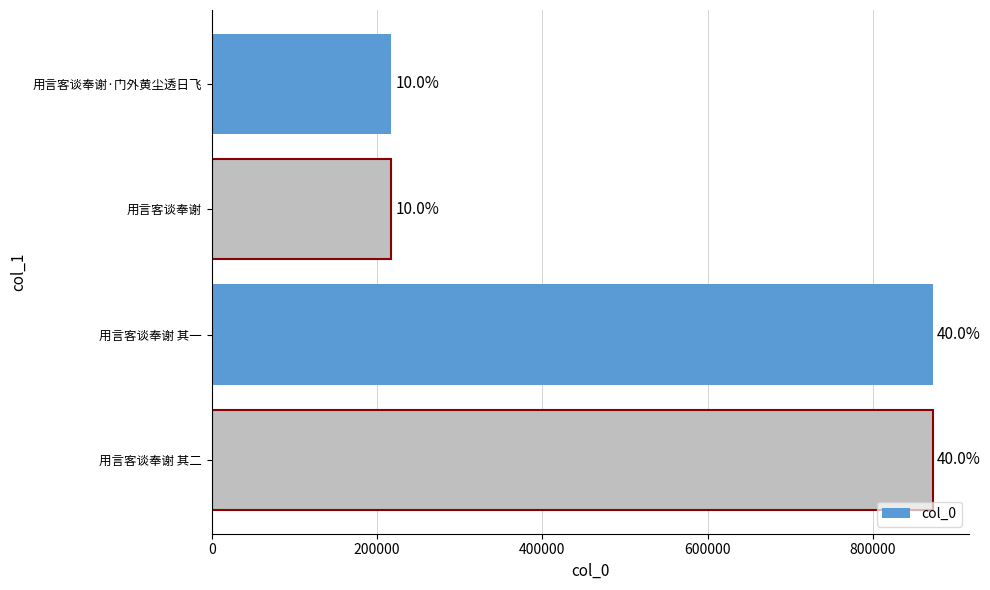

How many bars are there in total?

4